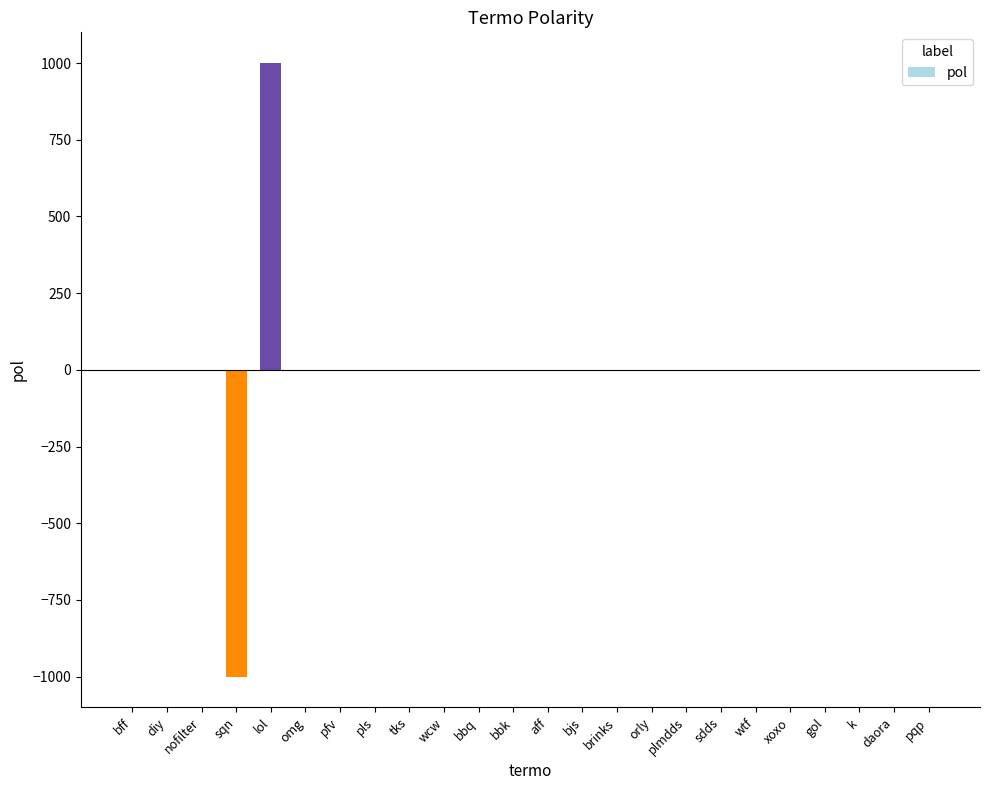

Are the bars horizontal?

No